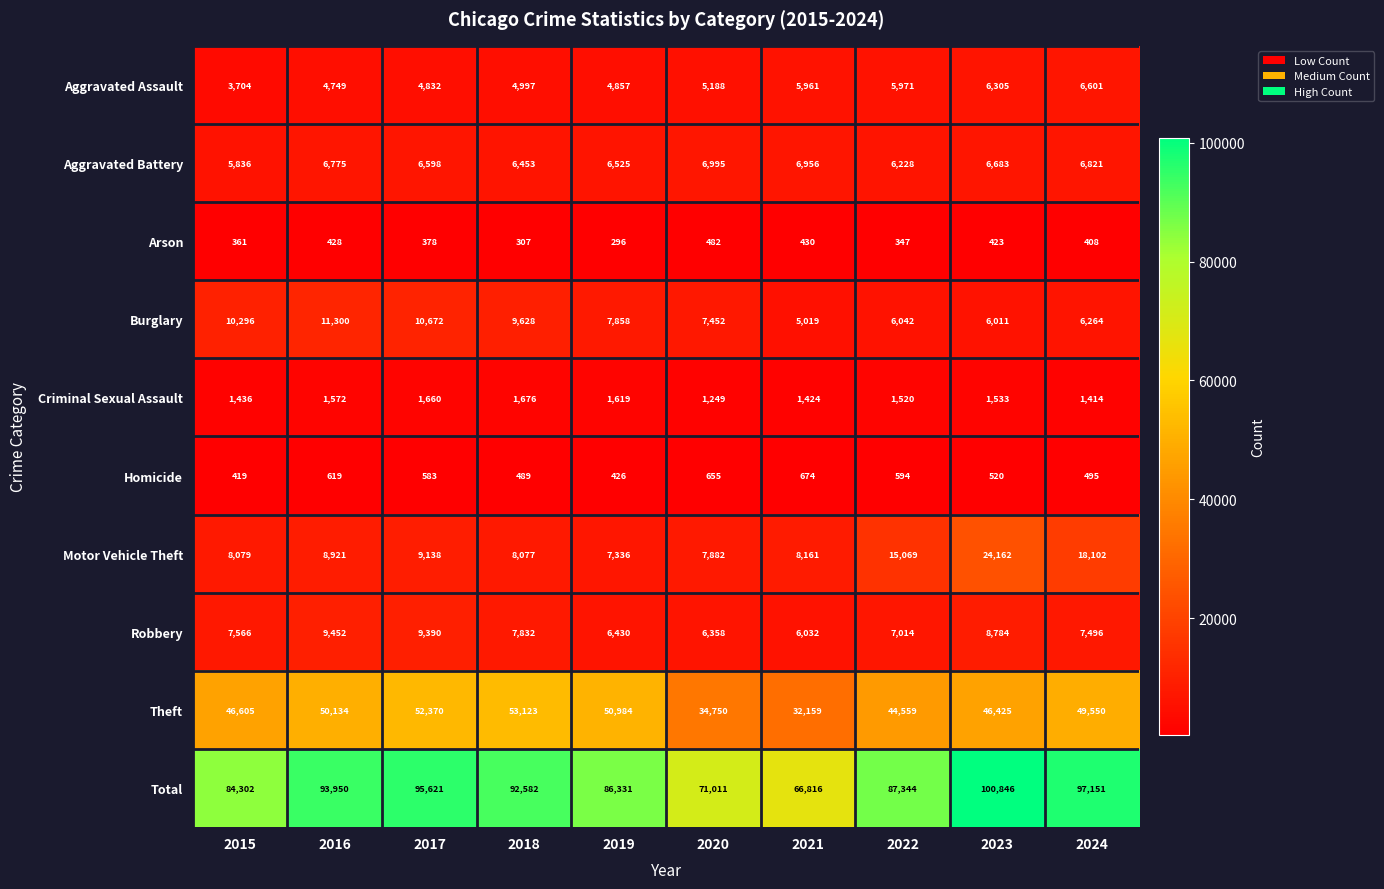

The value of Theft at 2018 is 53123. True or false?

True